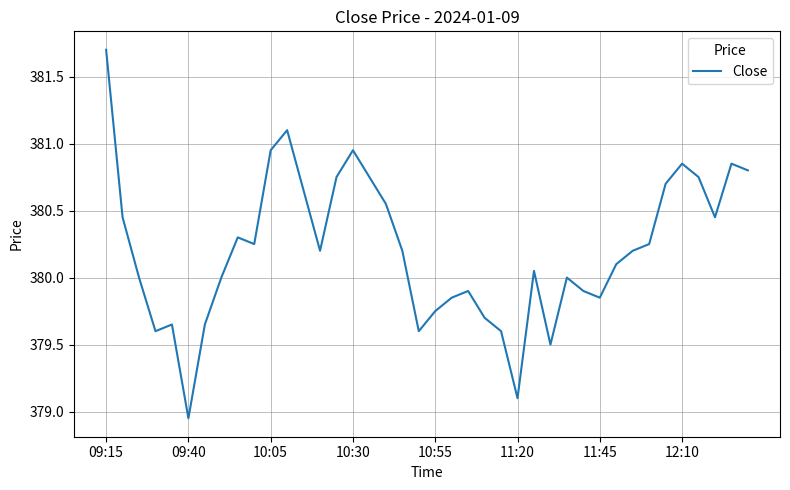

What is the greatest value displayed?

381.7